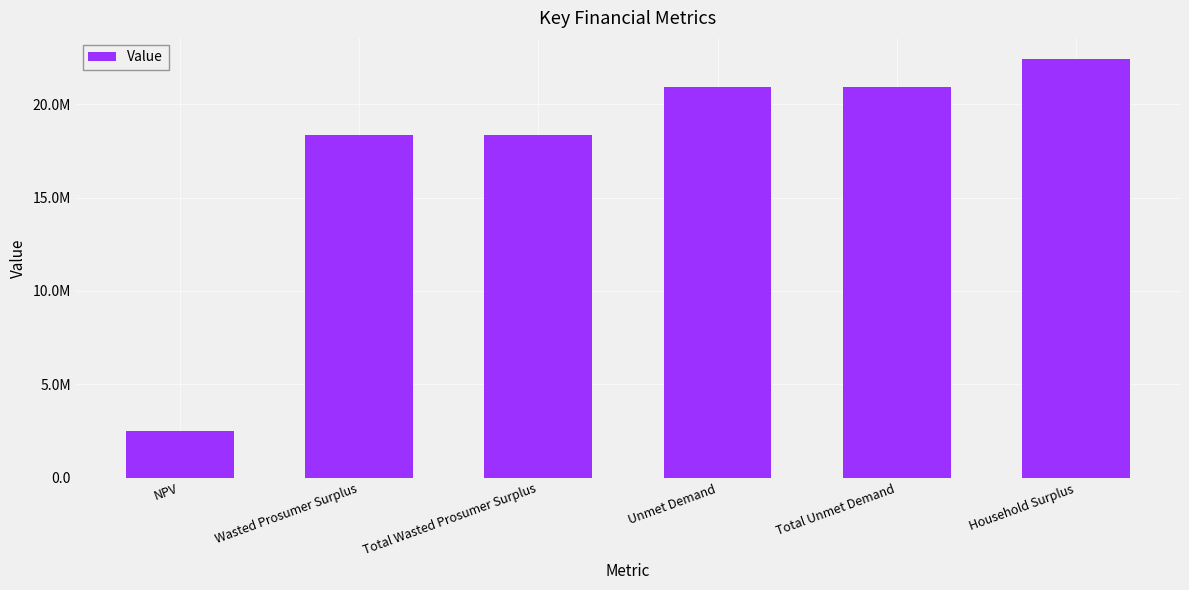

Does the chart contain any negative values?

No